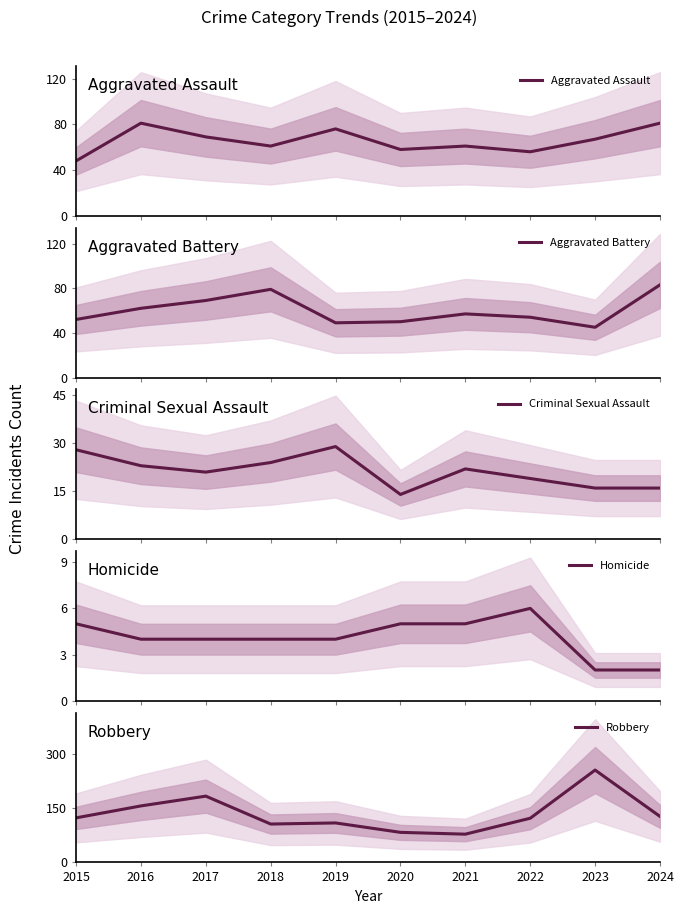

How many lines are shown in the chart?

5